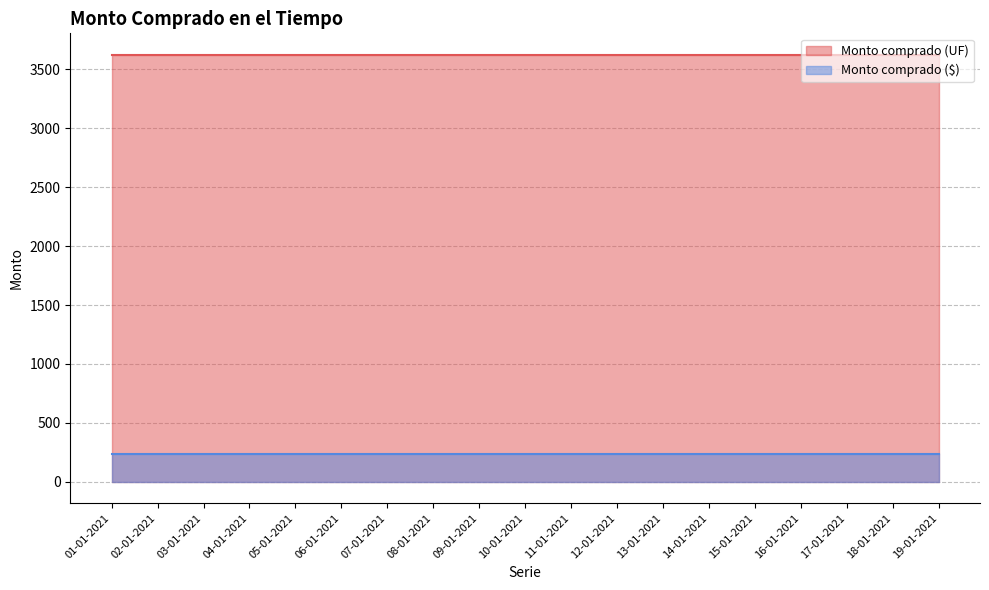

How many lines are shown in the chart?

2